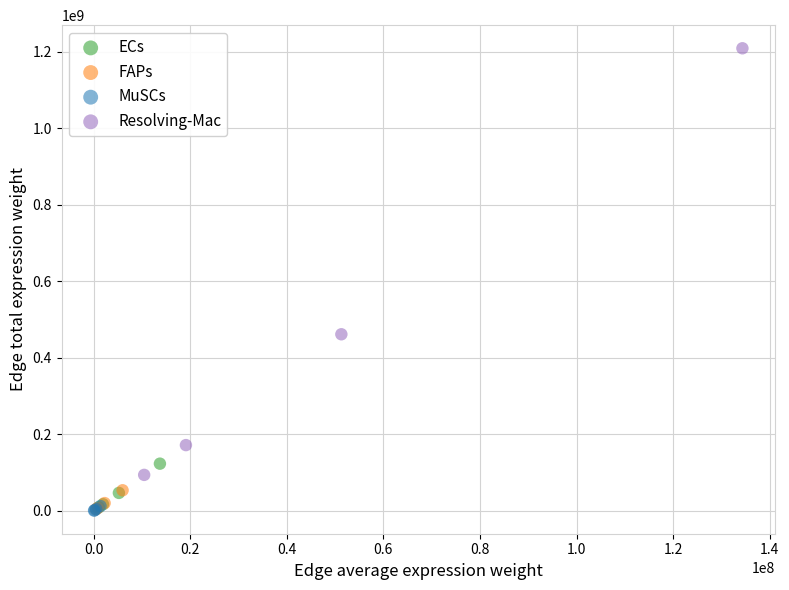

Which series contains the highest Y value?

Resolving-Mac